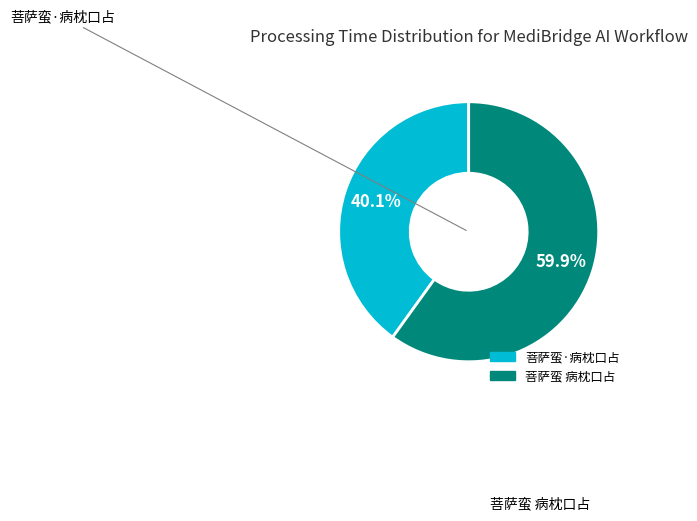

Count the number of slices in the pie.

2